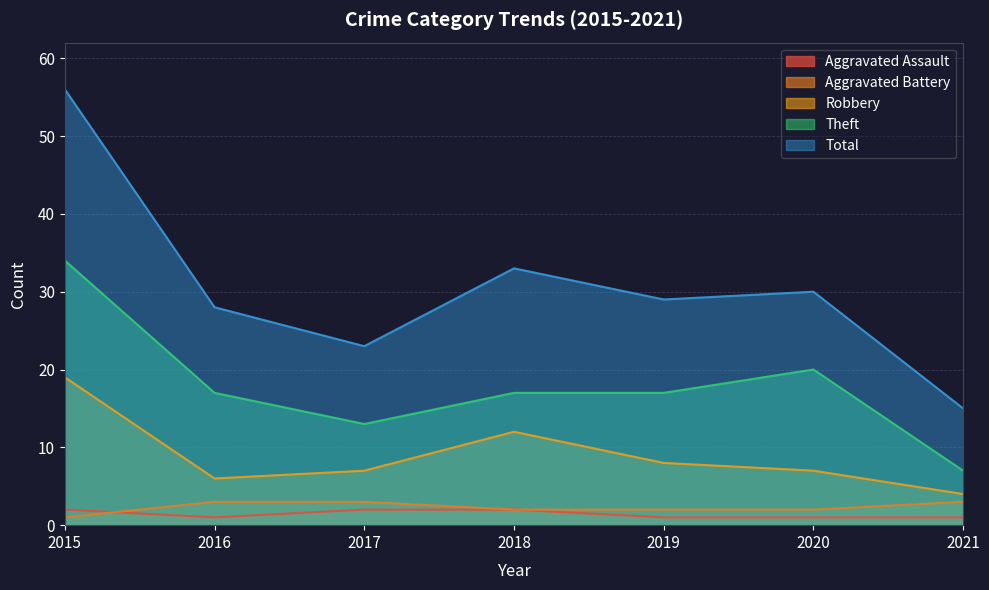

What is the difference between the maximum and second lowest values in the Theft series?

21